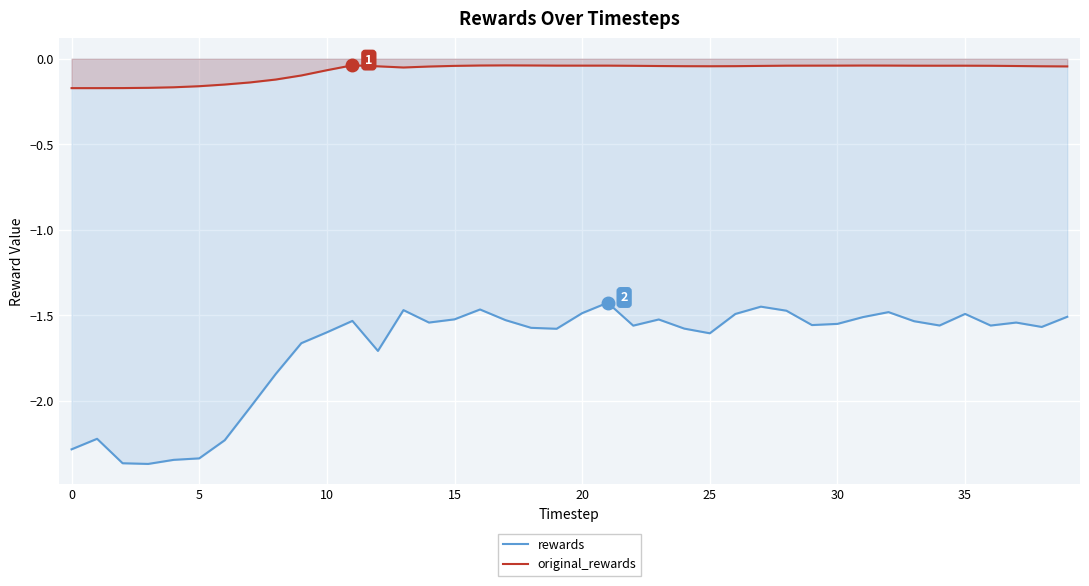

True or false: rewards and original_rewards intersect in this chart.

False